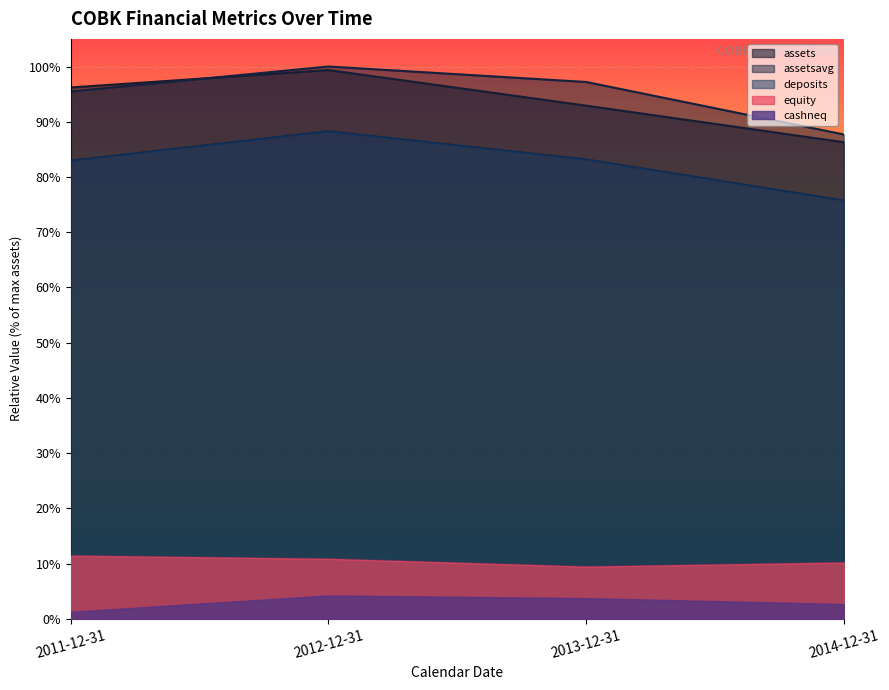

Between 2011-12-31 and 2012-12-31, which series saw the biggest shift?

deposits